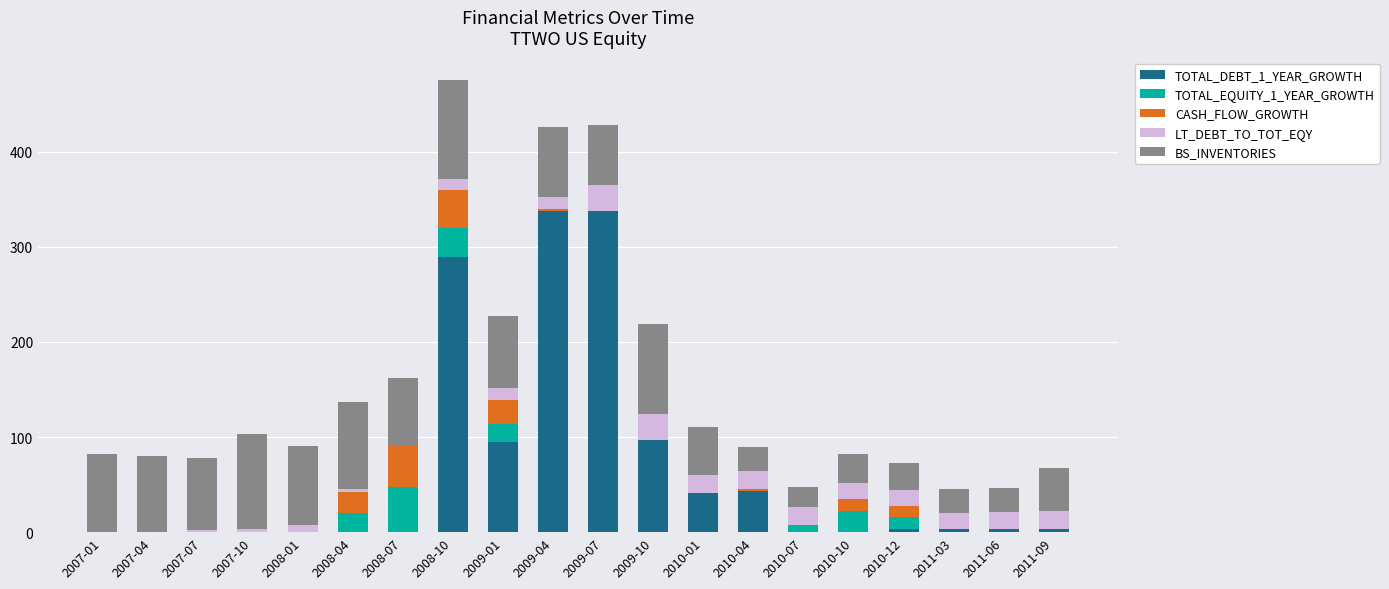

What is the highest value of the TOTAL_DEBT_1_YEAR_GROWTH series?

337.5